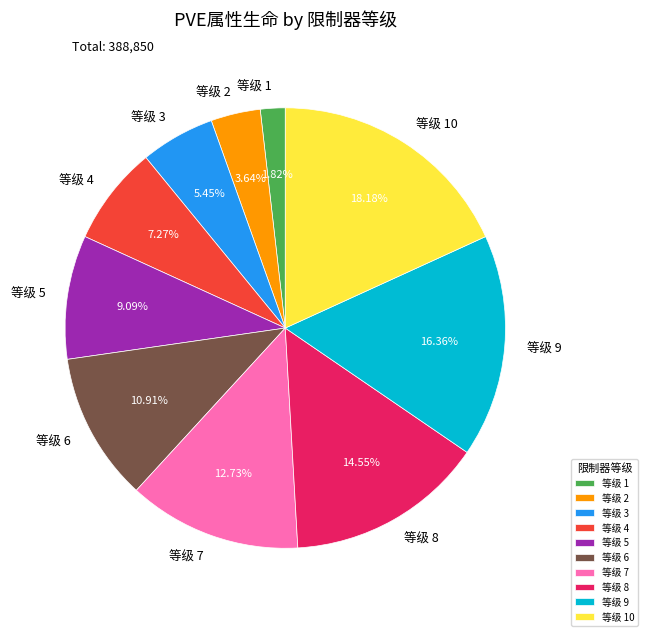

Do 等级 2 and 等级 6 together represent more than half of the pie?

No